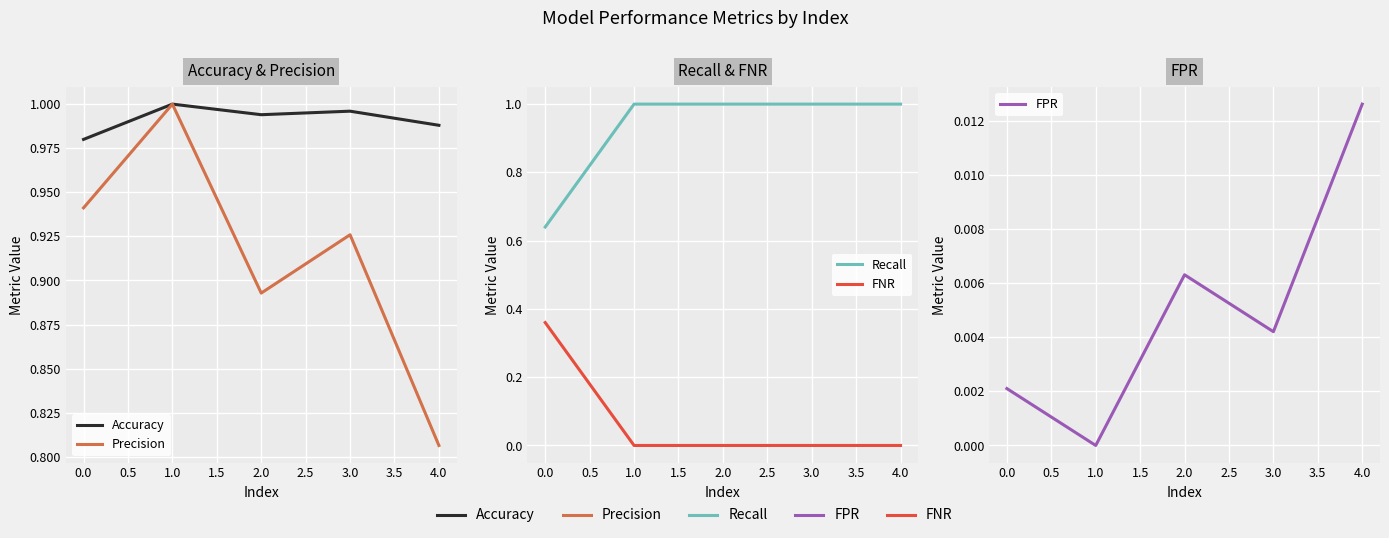

The FPR series shows 0.0 at 4.0. True or false?

True